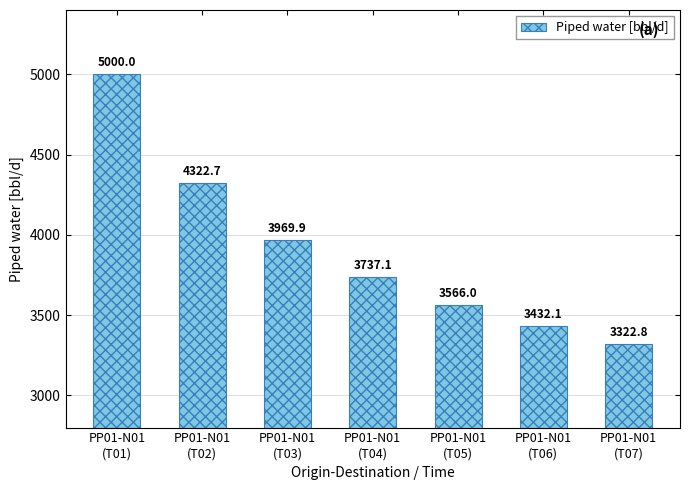

Reading left to right, transcribe all the data shown in this chart.

PP01-N01
(T01)=5000.0	PP01-N01
(T02)=4322.7	PP01-N01
(T03)=3969.9	PP01-N01
(T04)=3737.1	PP01-N01
(T05)=3566.0	PP01-N01
(T06)=3432.1	PP01-N01
(T07)=3322.8